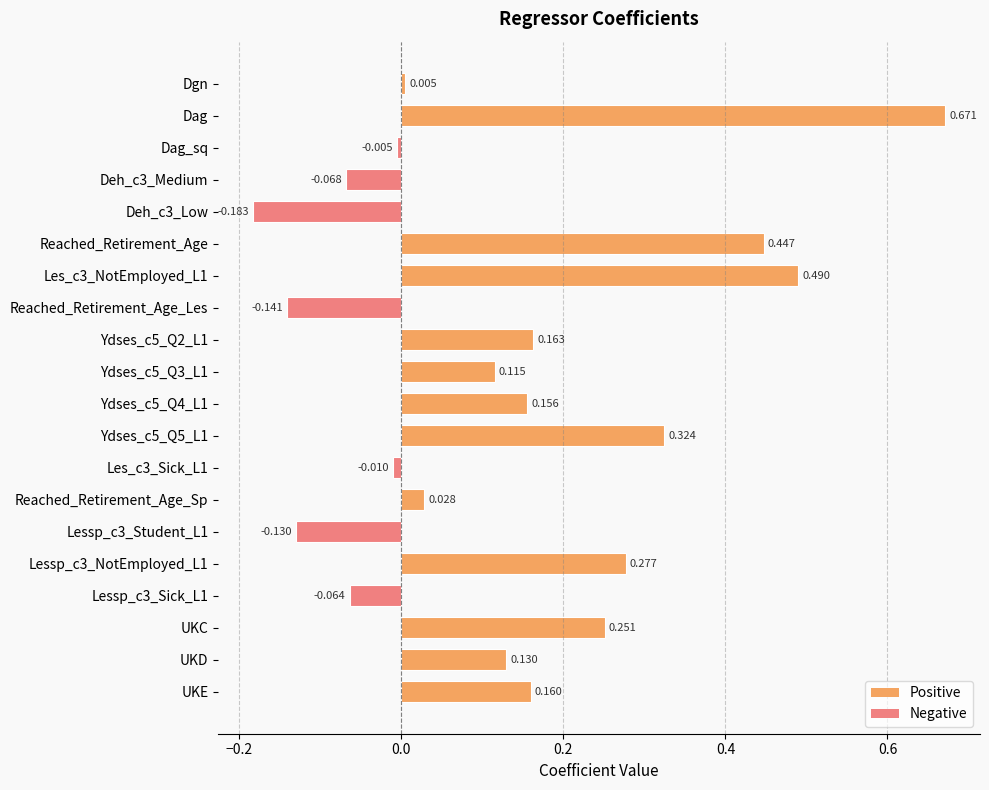

How many values are below zero?

7